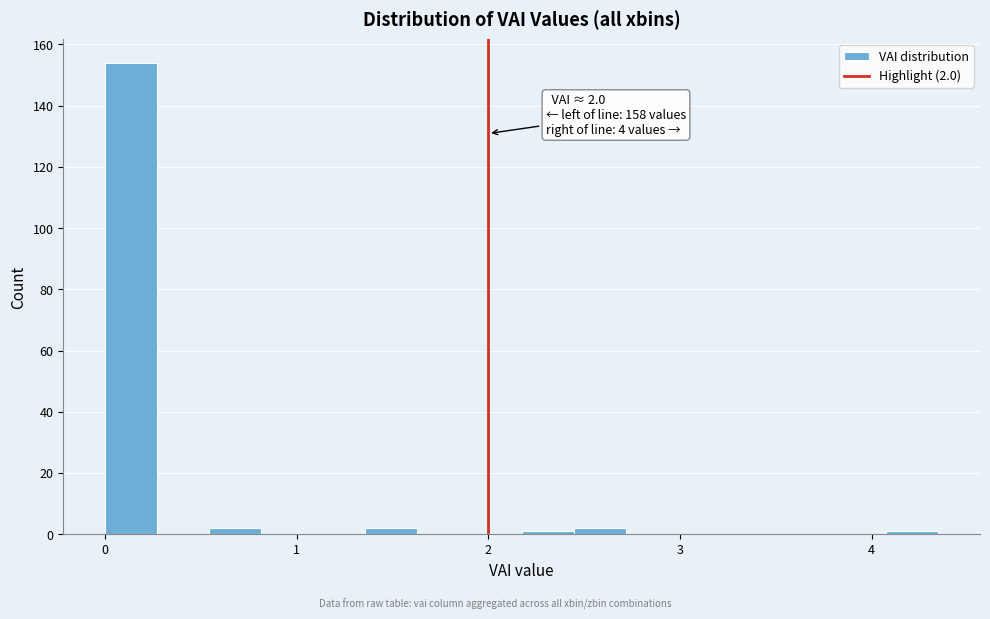

Around what value on the x-axis is the tallest bar? Give the approximate position of its centre, as read against the axis.

0.1